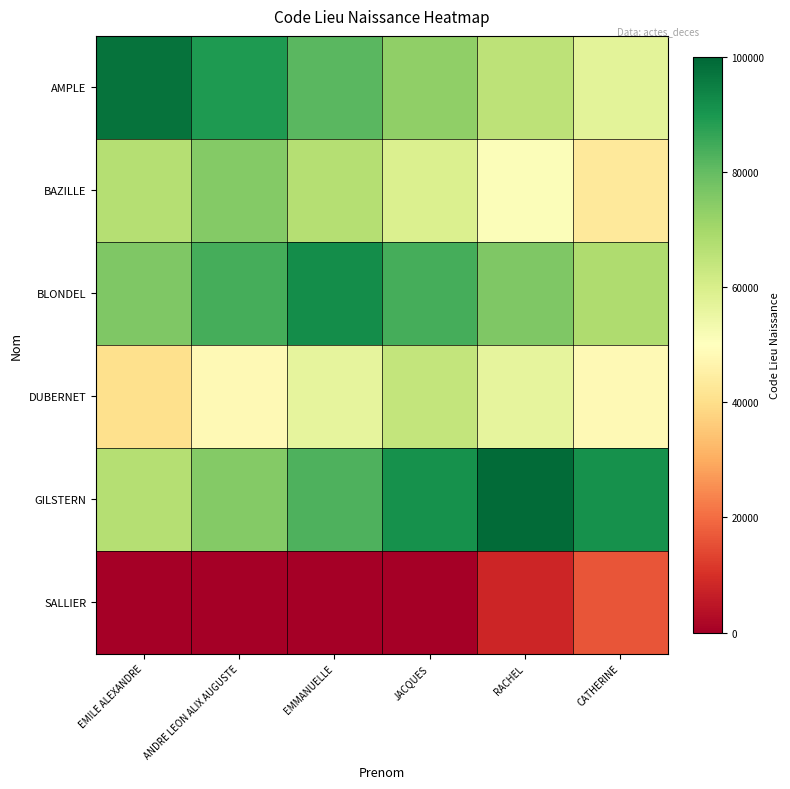

Reading left to right, list all the values displayed in this chart.

AMPLE: EMILE ALEXANDRE=97416	ANDRE LEON ALIX AUGUSTE=89416	EMMANUELLE=81416	JACQUES=73416	RACHEL=65416	CATHERINE=57416
BAZILLE: EMILE ALEXANDRE=67109	ANDRE LEON ALIX AUGUSTE=75109	EMMANUELLE=67109	JACQUES=59109	RACHEL=51109	CATHERINE=43109
BLONDEL: EMILE ALEXANDRE=76012	ANDRE LEON ALIX AUGUSTE=84012	EMMANUELLE=92012	JACQUES=84012	RACHEL=76012	CATHERINE=68012
DUBERNET: EMILE ALEXANDRE=40305	ANDRE LEON ALIX AUGUSTE=48305	EMMANUELLE=56305	JACQUES=64305	RACHEL=56305	CATHERINE=48305
GILSTERN: EMILE ALEXANDRE=67122	ANDRE LEON ALIX AUGUSTE=75122	EMMANUELLE=83122	JACQUES=91122	RACHEL=99122	CATHERINE=91122
SALLIER: EMILE ALEXANDRE=0	ANDRE LEON ALIX AUGUSTE=0	EMMANUELLE=0	JACQUES=161	RACHEL=8161	CATHERINE=16161